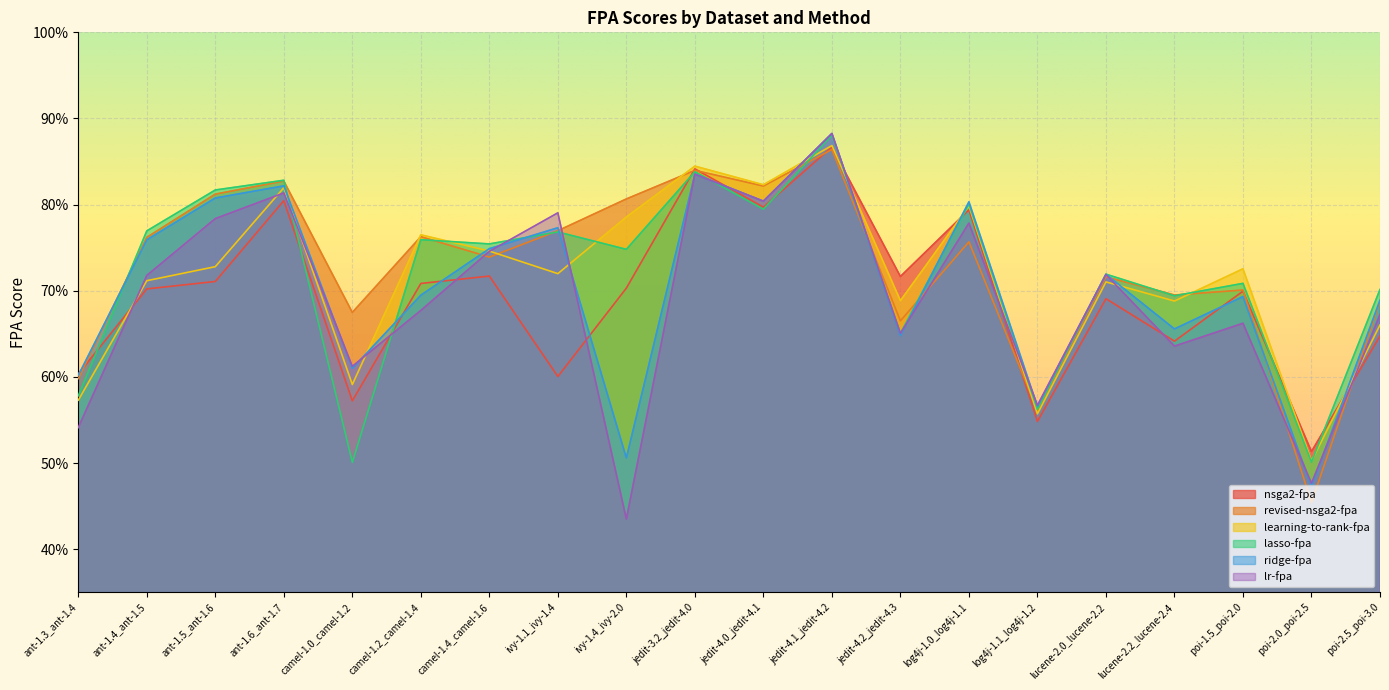

After their last crossing, which series has the higher values: lasso-fpa or lr-fpa?

lasso-fpa